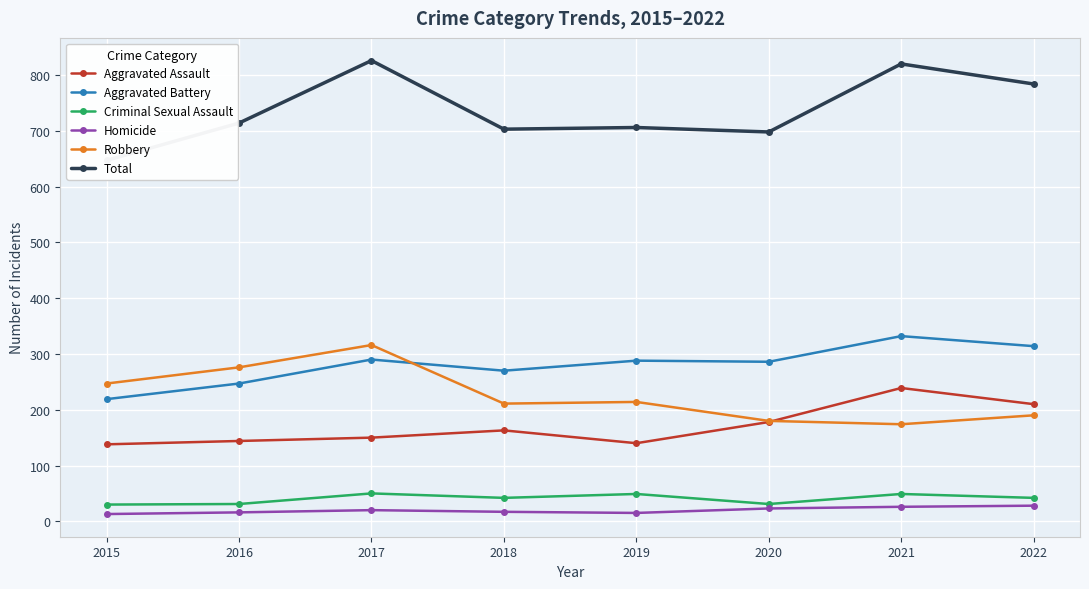

How many times do Aggravated Assault and Robbery cross each other?

1